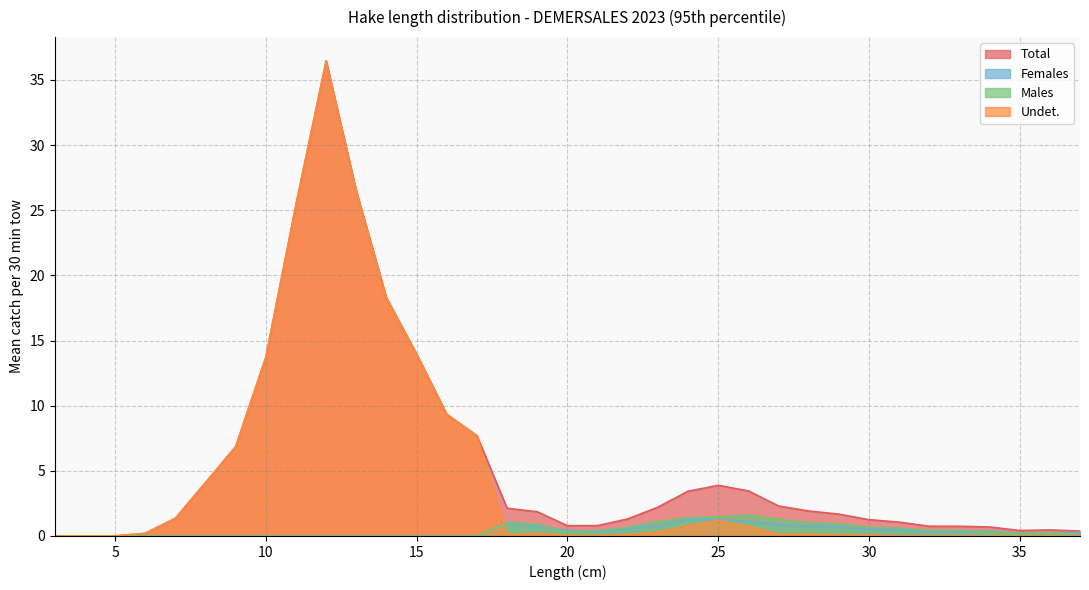

Where do Males and Females first cross each other?

19 and 20